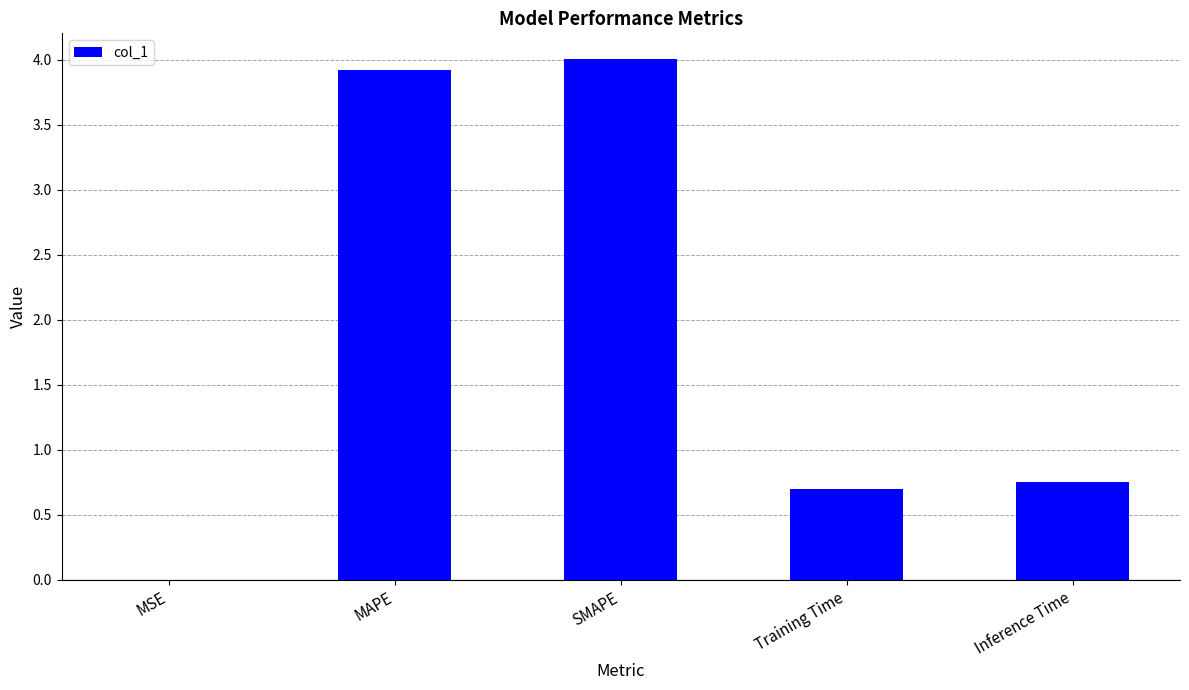

What is the sum of the values at Training Time and MAPE?

4.6